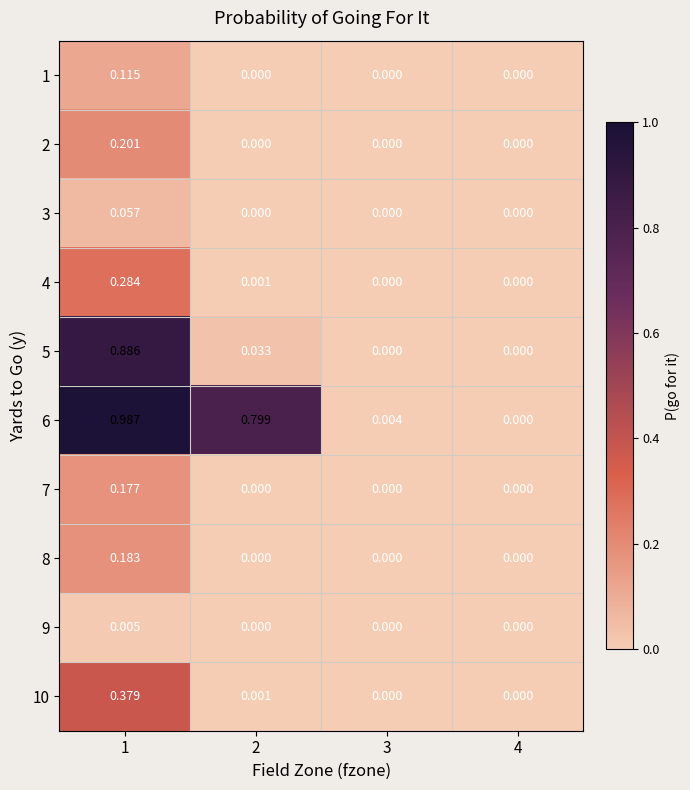

Which series has the widest spread of values?

6